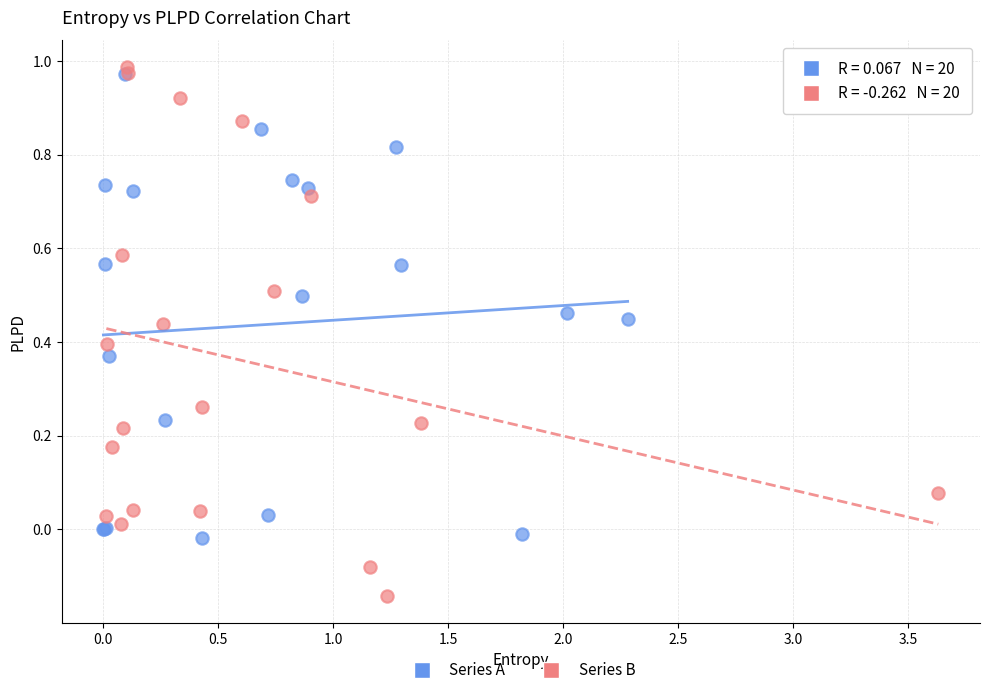

Which series reaches the maximum Y coordinate?

Series B